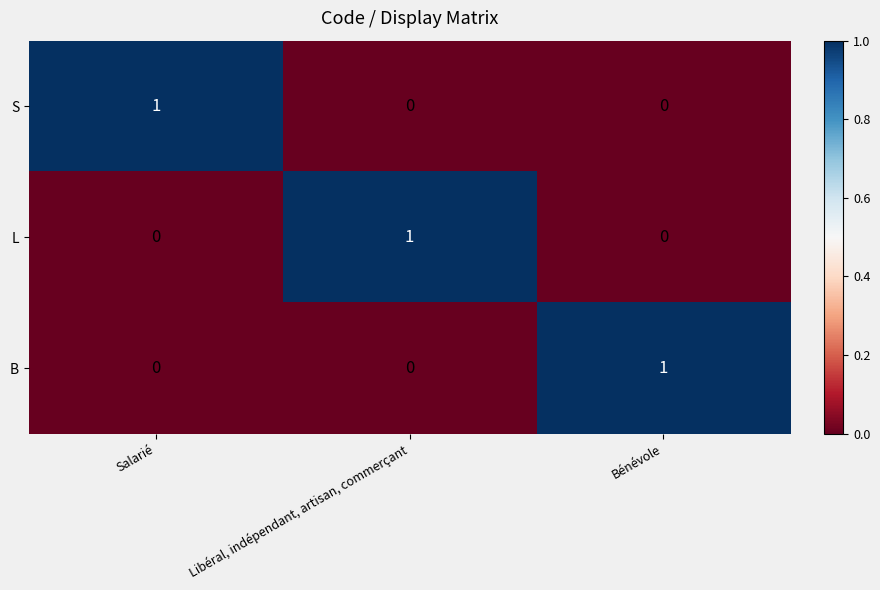

What is the total value across all series at Bénévole?

1